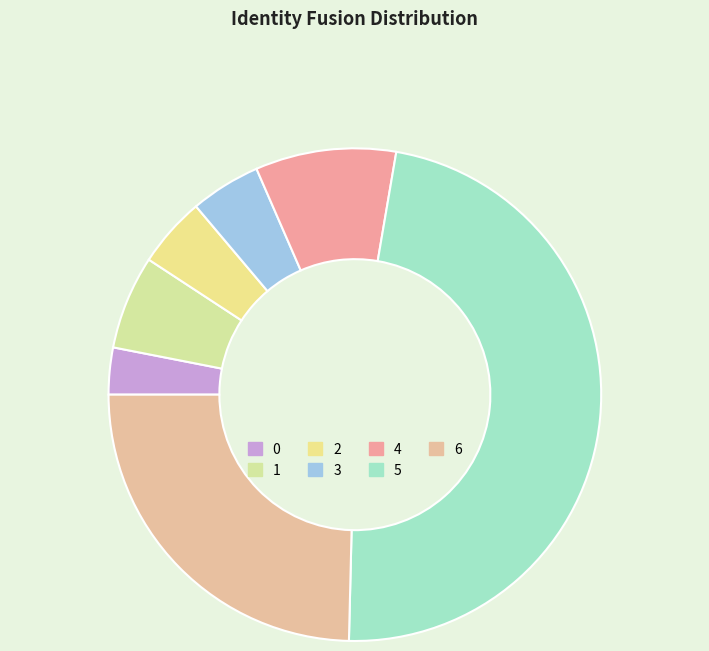

To the nearest percent, what is the difference between the largest and smallest slice percentages?

45%